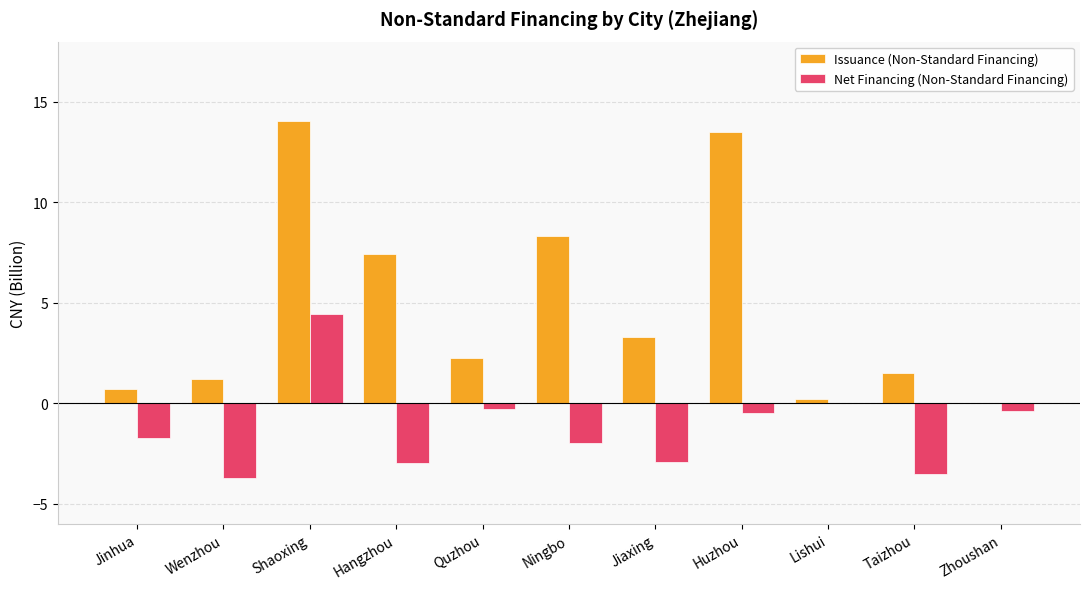

The value of Net Financing (Non-Standard Financing) at Ningbo is -2.0. True or false?

True